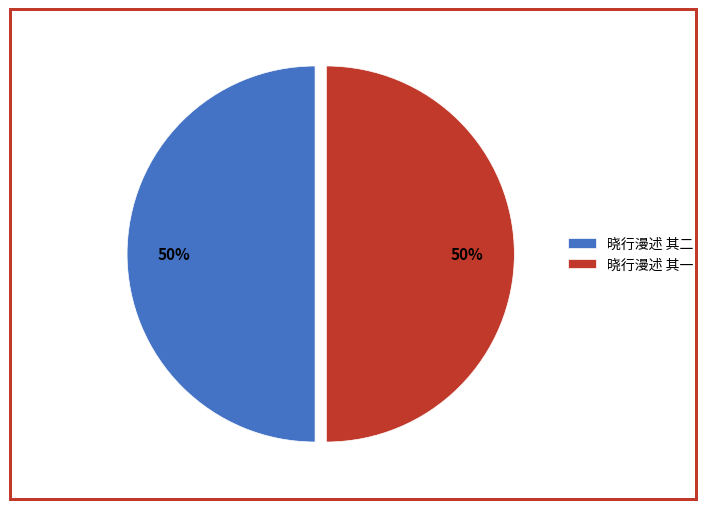

Combined, do 晓行漫述 其一 and 晓行漫述 其二 account for over 50%?

Yes